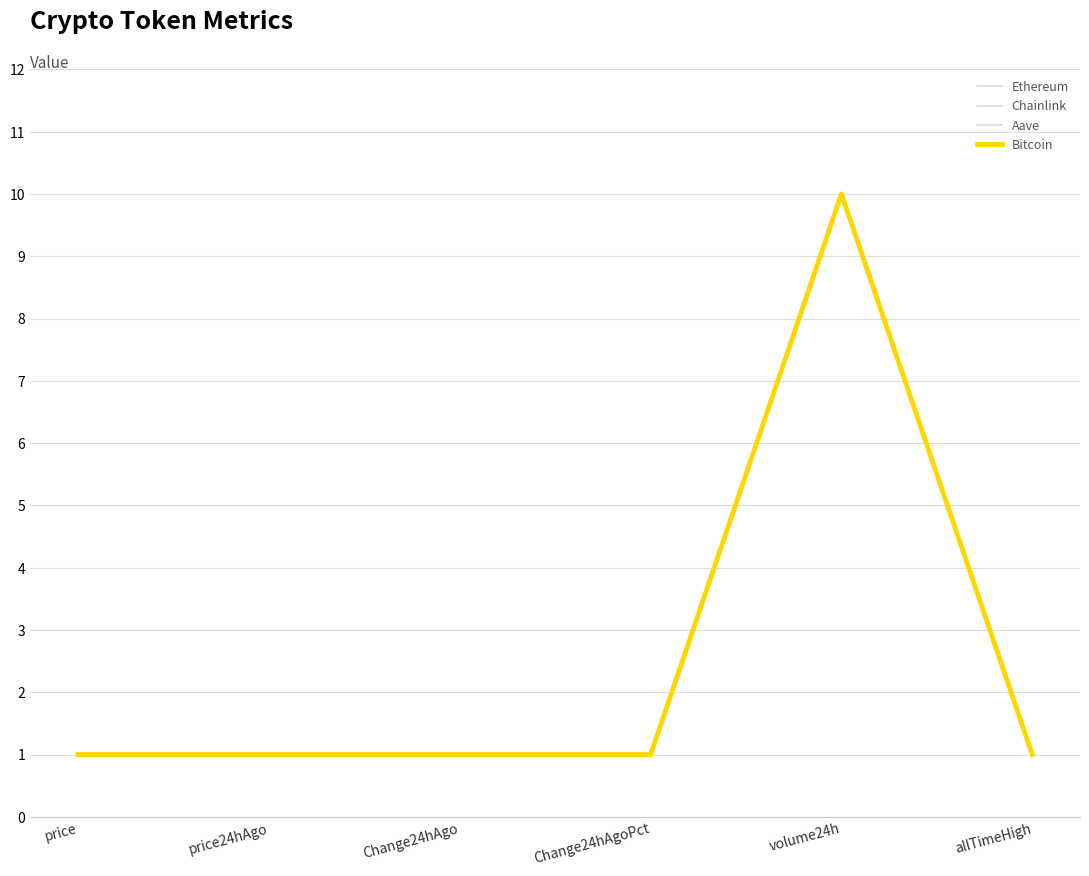

What is the minimum value shown in the chart?

1.0